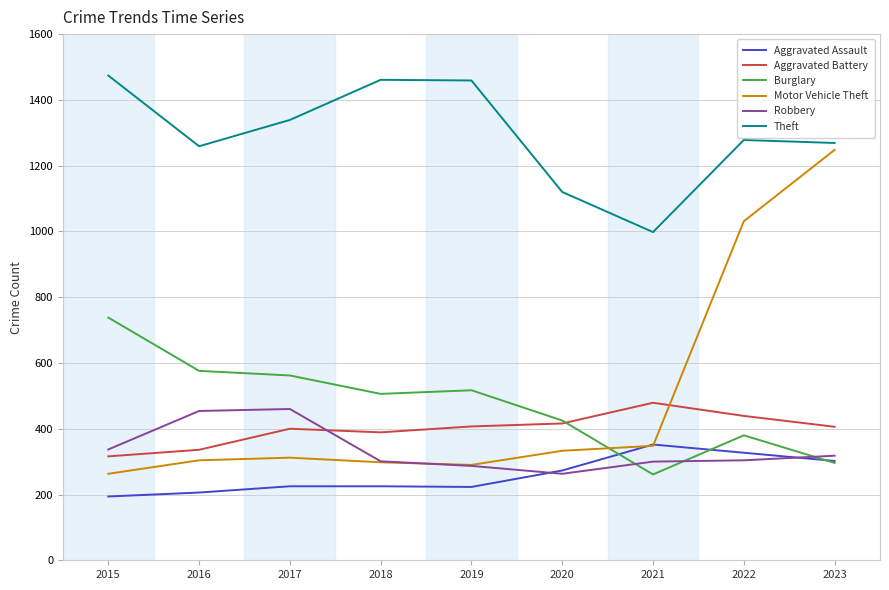

Where is Motor Vehicle Theft nearest to the value 755?

2022